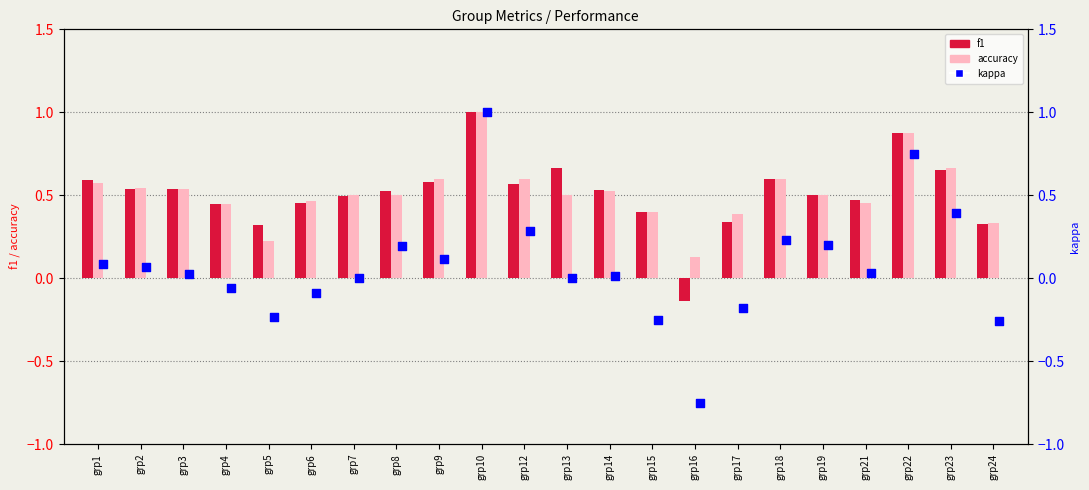

Which series has the widest spread of Y values?

kappa